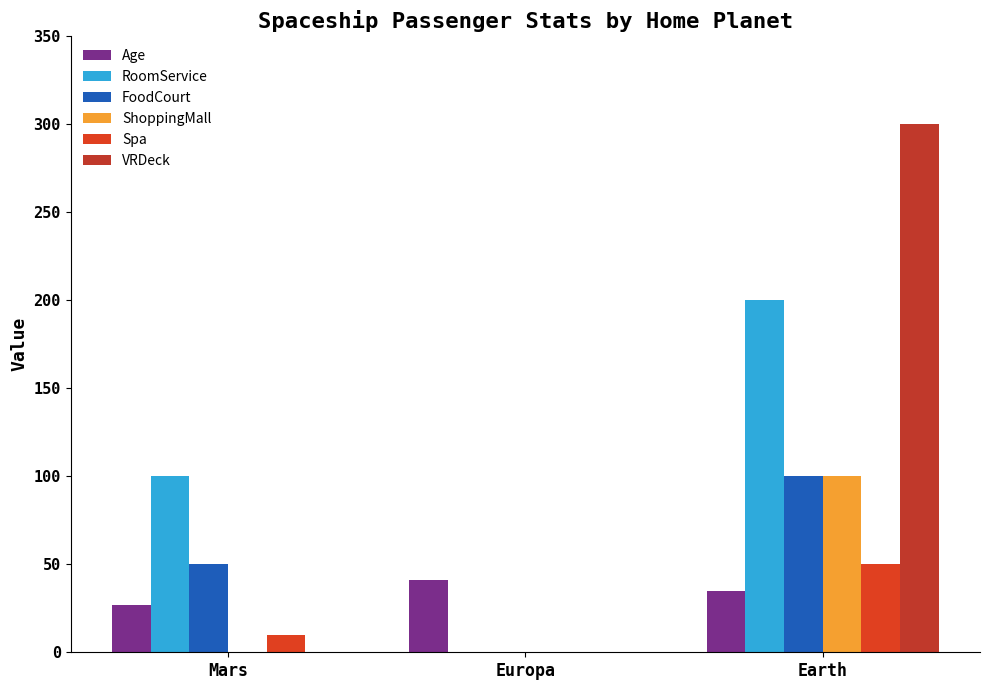

The ShoppingMall series shows 62 at Mars. True or false?

False